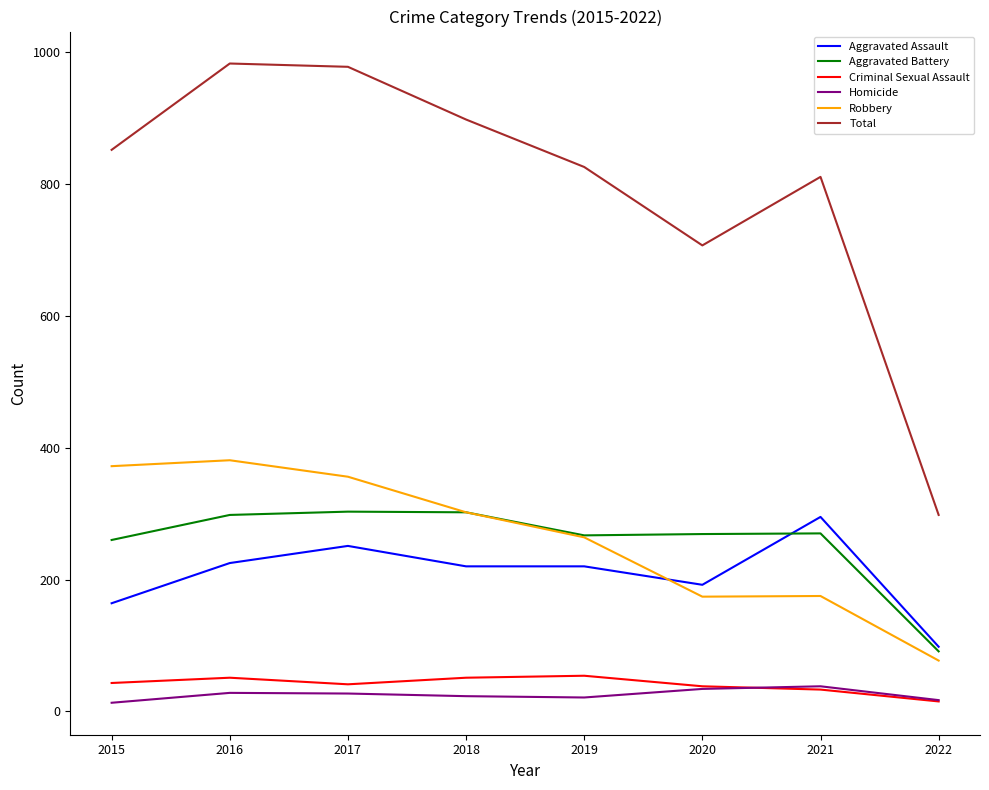

Which series has the largest total across all categories?

Total